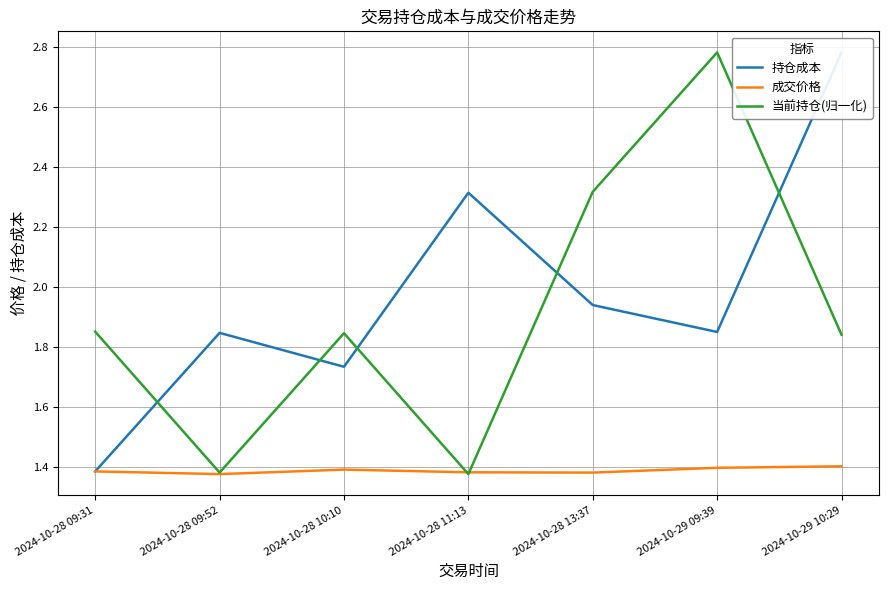

Read the 持仓成本 value at 2024-10-28 09:31.

1.4